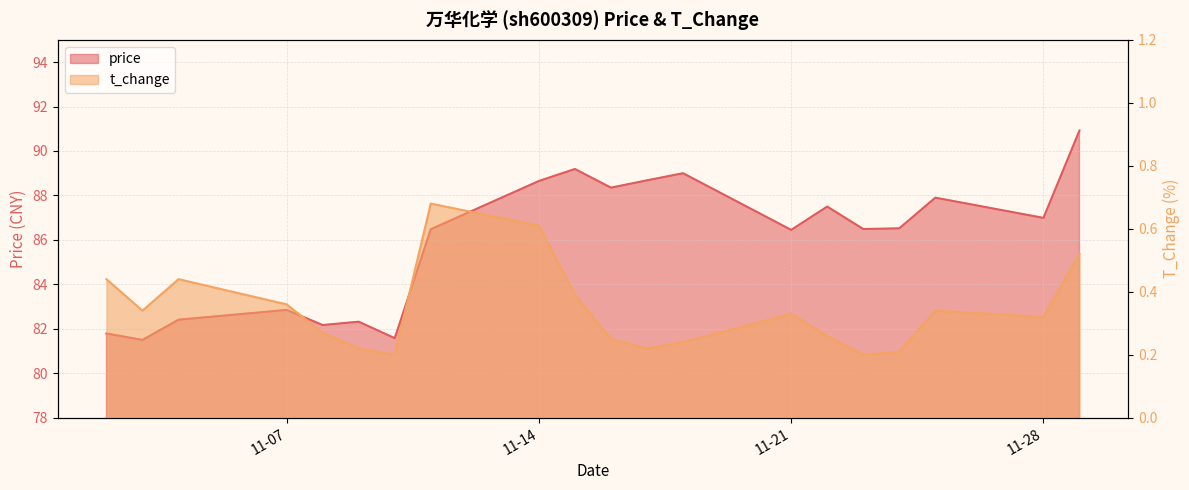

At which category is the sum across all series the highest?

2022-11-29